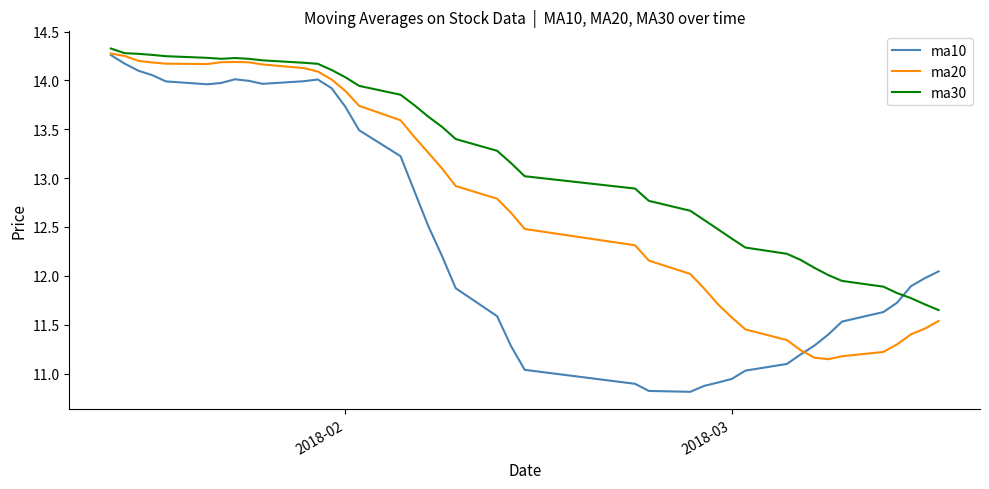

What is the smallest value displayed?

10.8